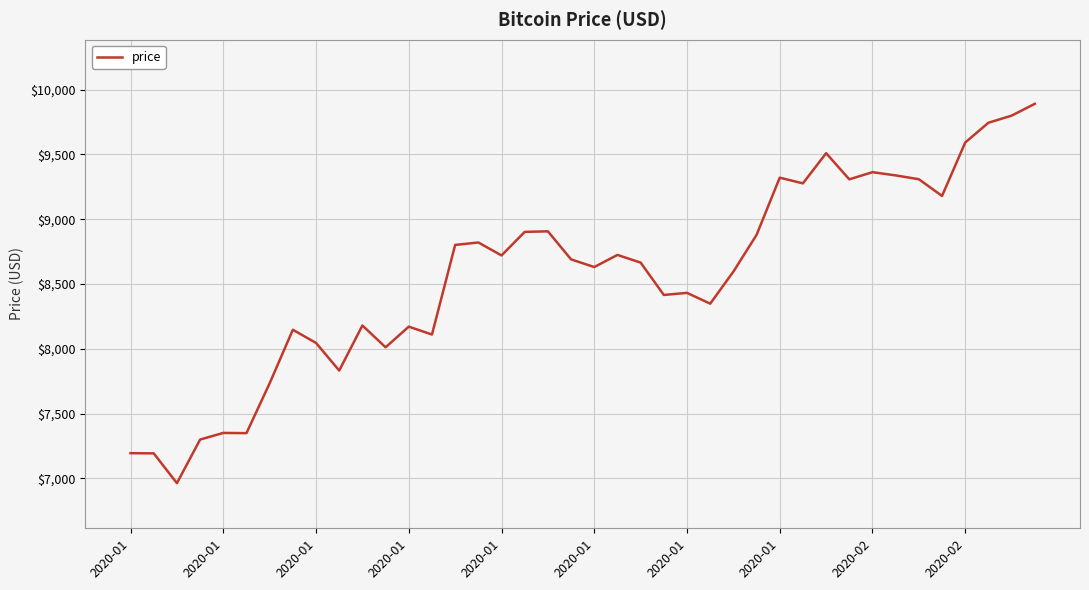

What is the smallest value displayed?

6963.9